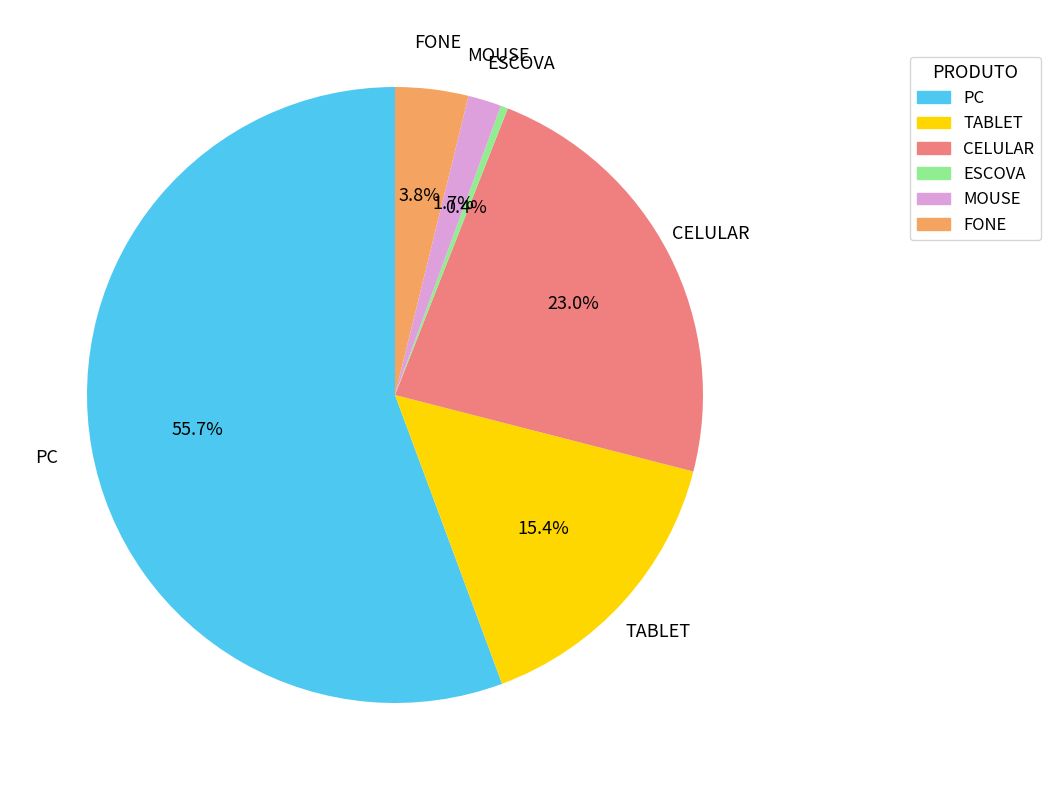

Rank the categories by value from highest to lowest.

PC, CELULAR, TABLET, FONE, MOUSE, ESCOVA